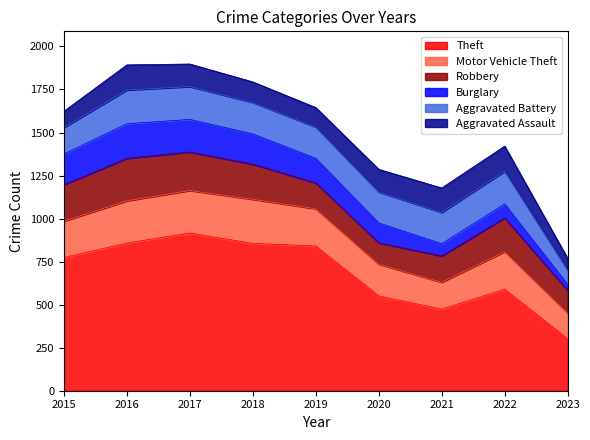

What is the total value across all series at 2023?

769